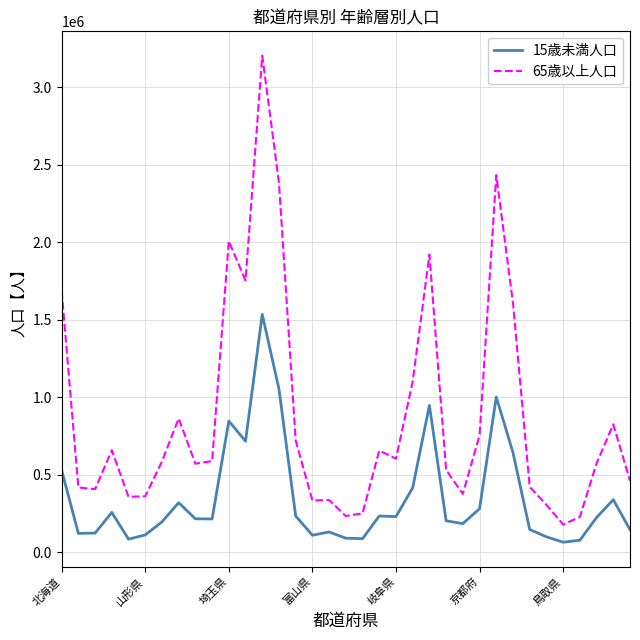

What is the maximum value shown in the chart?

3202000